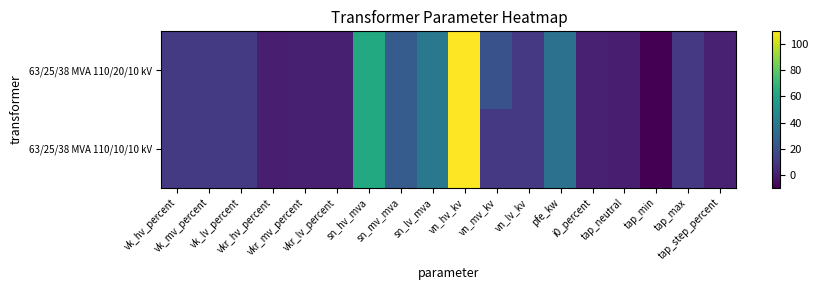

At vn_mv_kv, list the series in order from largest to smallest.

63/25/38 MVA 110/20/10 kV, 63/25/38 MVA 110/10/10 kV